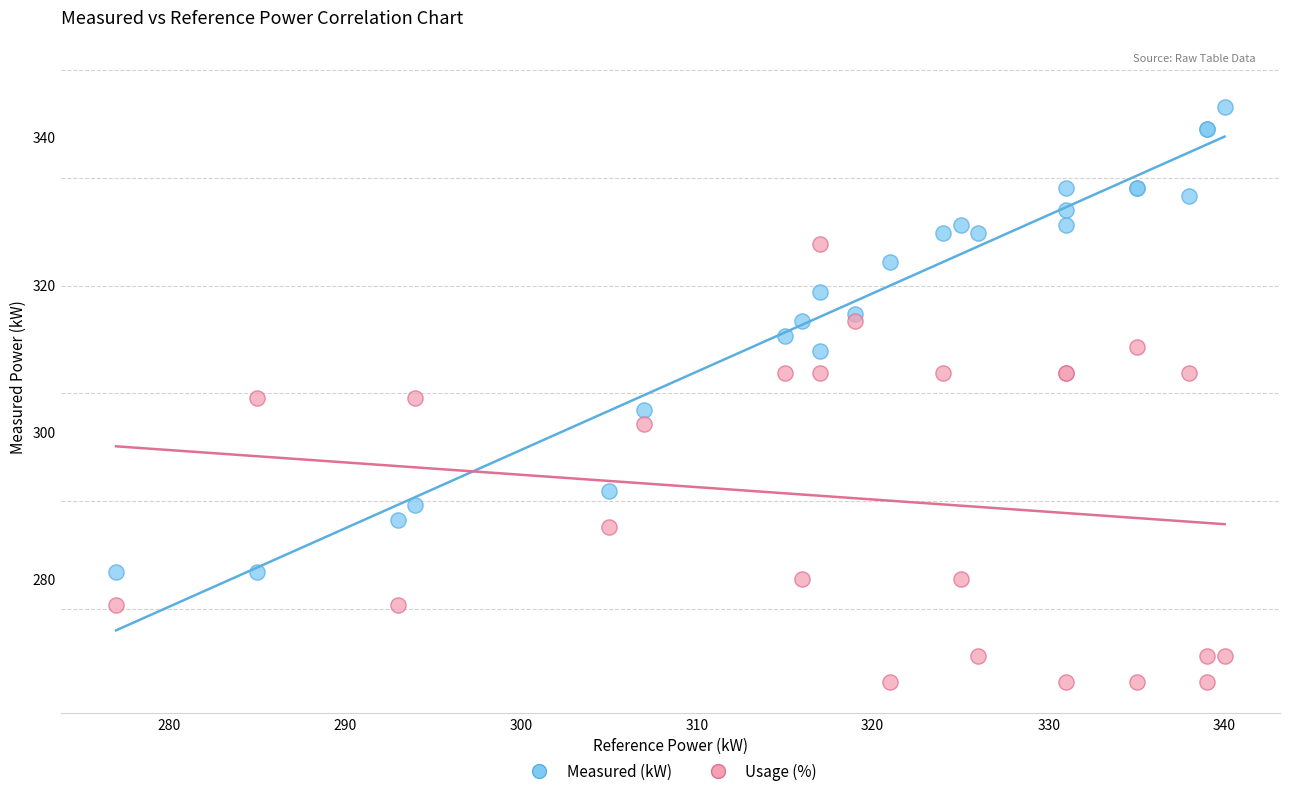

Which series contains the lowest Y value?

Usage (%)